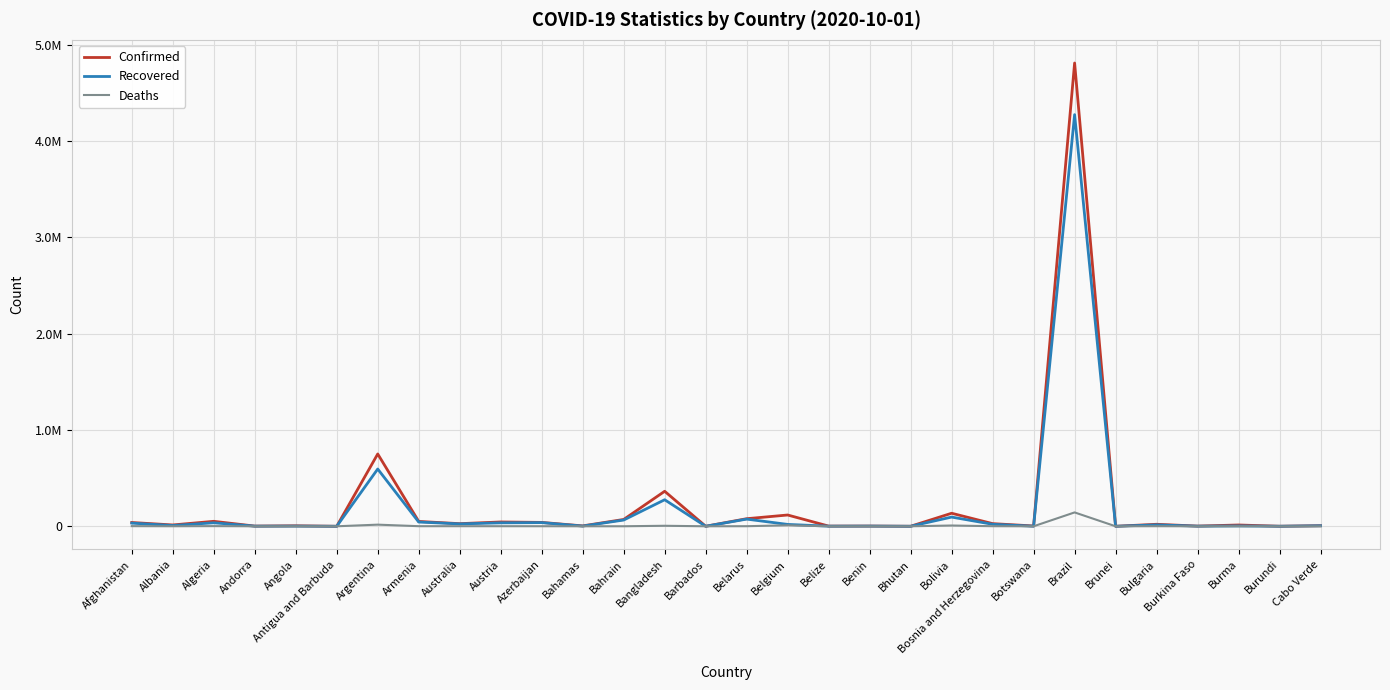

What is the label of the 4th point from the right?

Burkina Faso